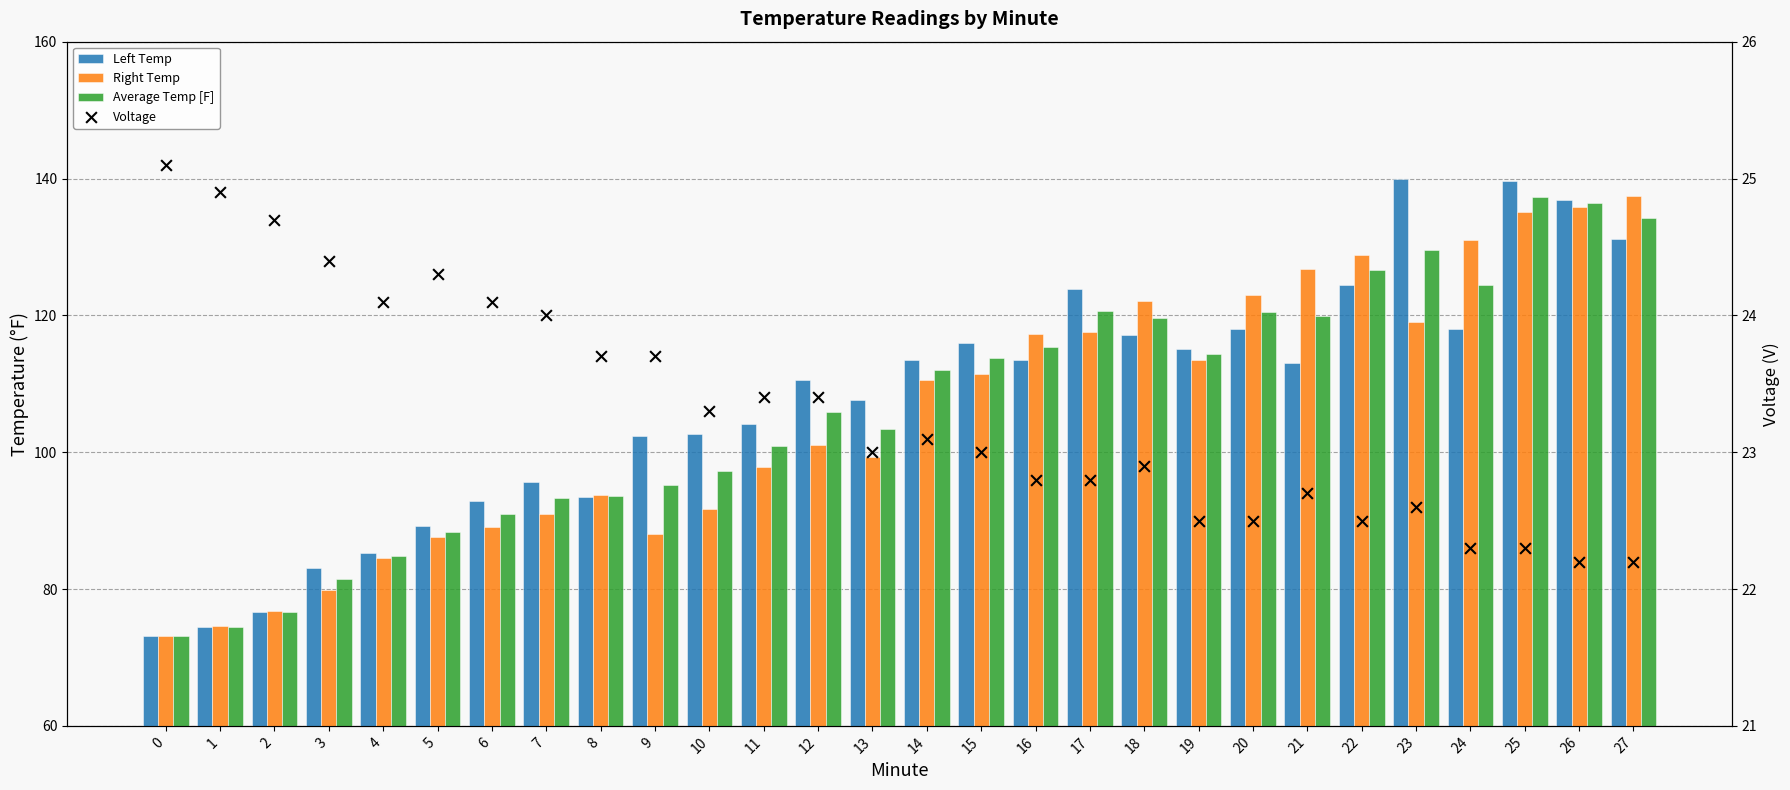

Which series contains the lowest Y value?

Voltage